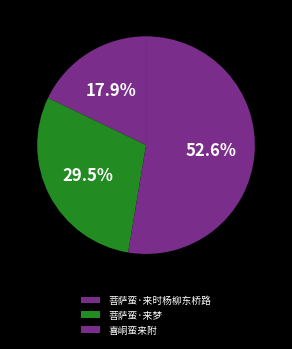

To the nearest percent, what is the difference between the largest and smallest slice percentages?

35%